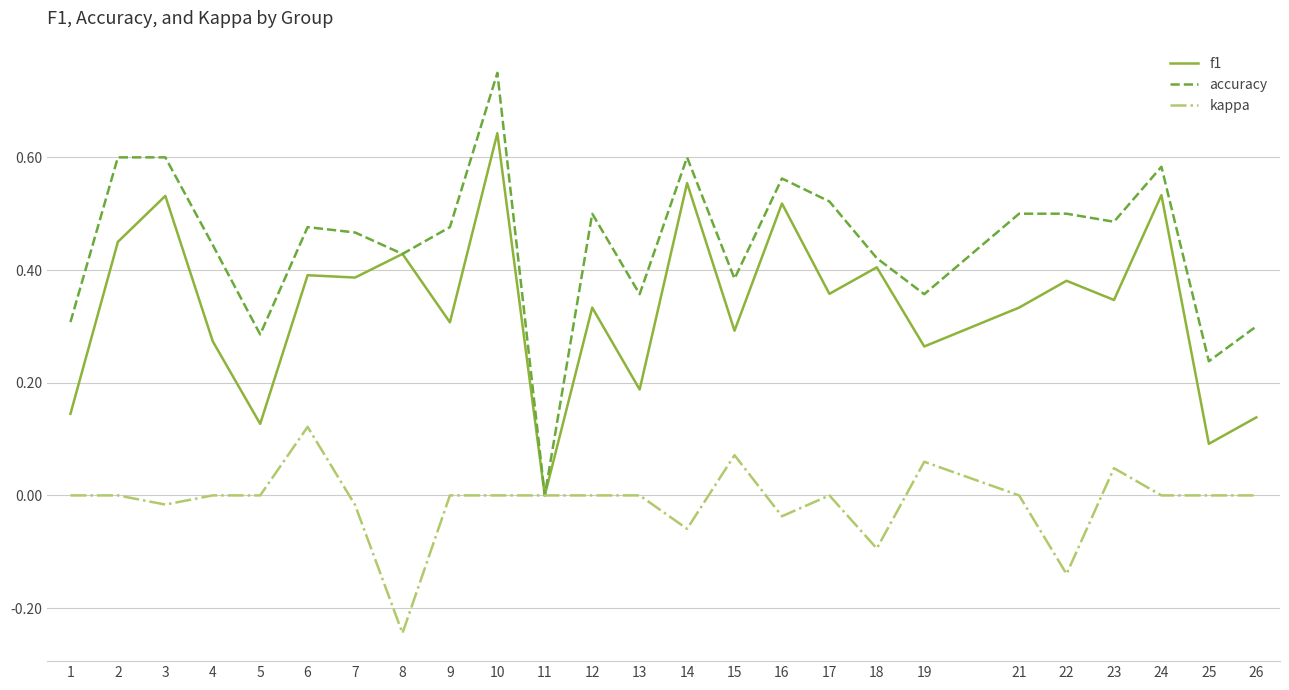

Which category has the highest value in the accuracy series?

10